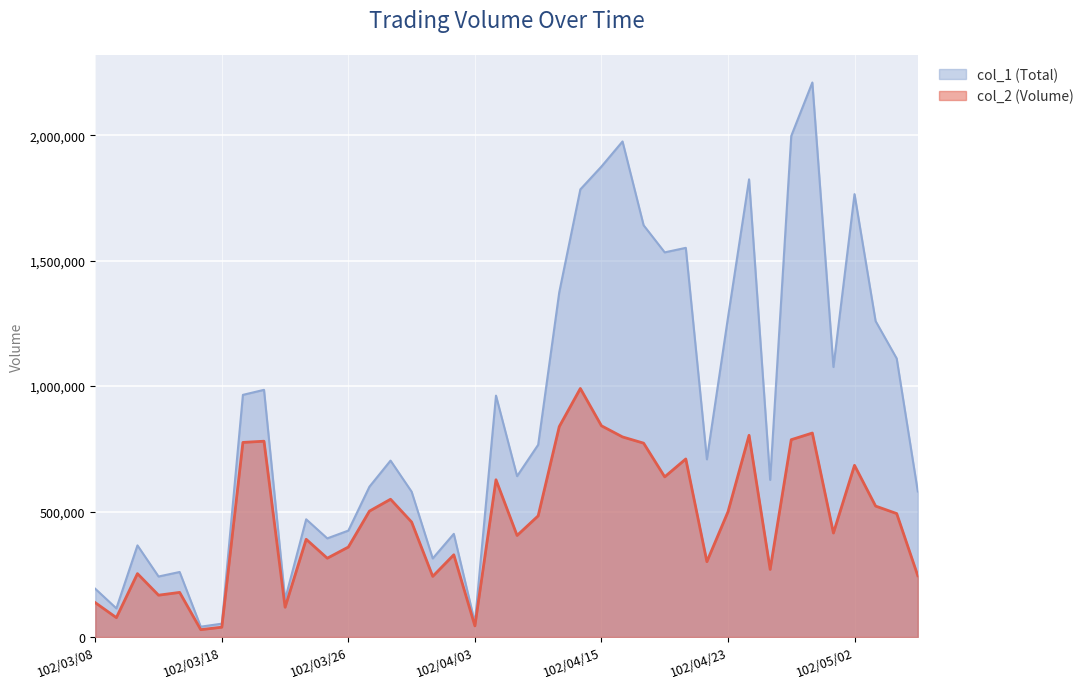

Rank the categories by col_1 (Total) value from lowest to highest.

102/03/15, 102/03/18, 102/04/03, 102/03/11, 102/03/21, 102/03/08, 102/03/13, 102/03/14, 102/04/01, 102/03/12, 102/03/25, 102/04/02, 102/03/26, 102/03/22, 102/03/29, 102/05/07, 102/03/27, 102/04/25, 102/04/09, 102/03/28, 102/04/22, 102/04/10, 102/04/08, 102/03/19, 102/03/20, 102/04/30, 102/05/06, 102/05/03, 102/04/23, 102/04/11, 102/04/18, 102/04/19, 102/04/17, 102/05/02, 102/04/12, 102/04/24, 102/04/15, 102/04/16, 102/04/26, 102/04/29